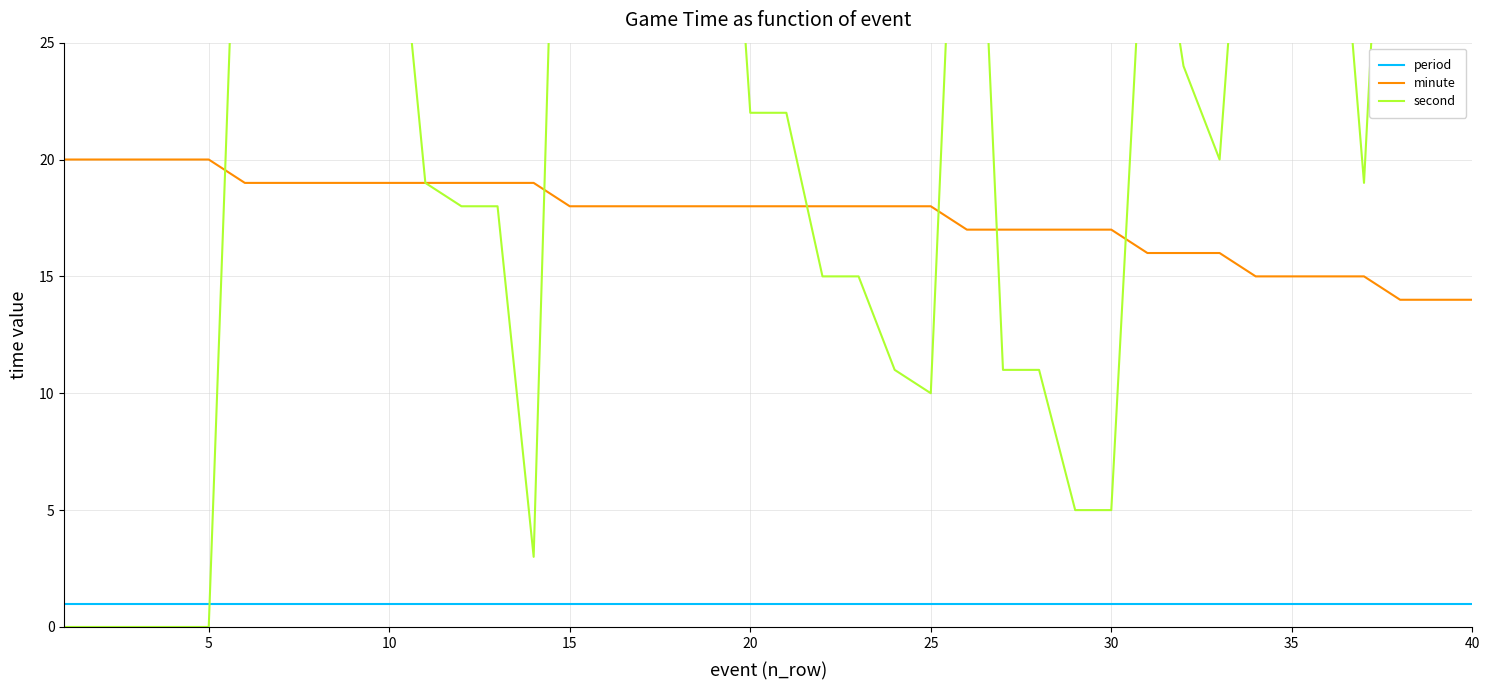

True or false: minute and period cross at least once.

False